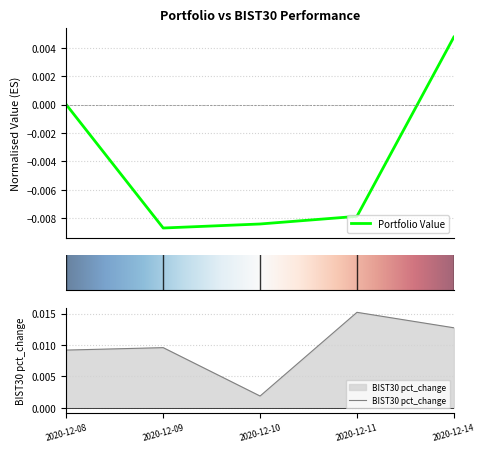

Does the chart have visible grid lines?

Yes